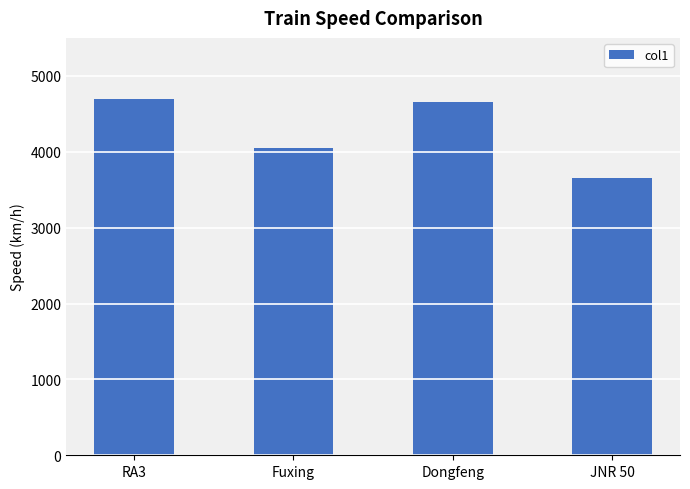

How many bars are there in total?

4